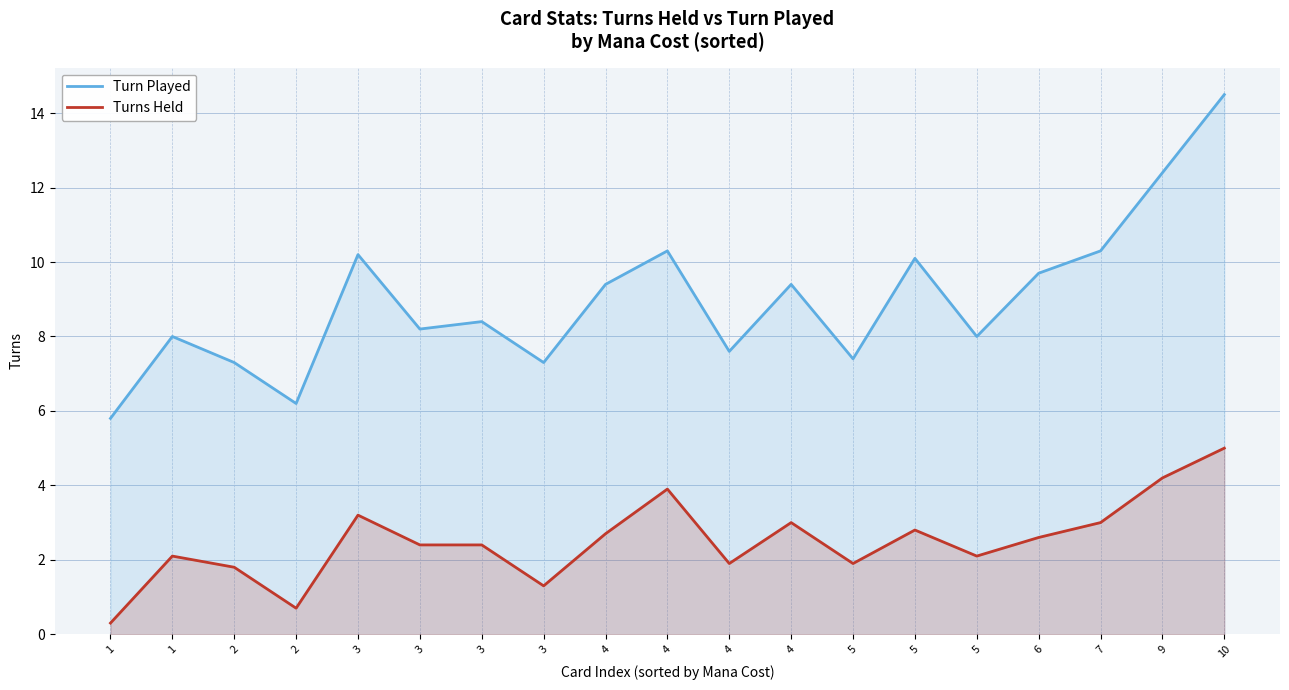

What is the sum of the Turn Played values at 4 and 5?

17.7